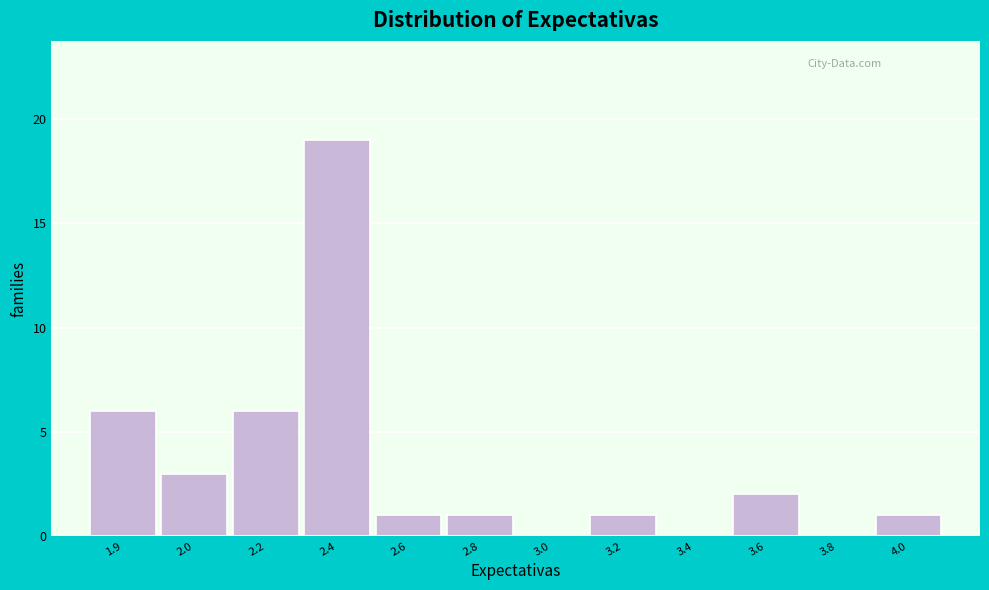

Reading left to right, transcribe all the data shown in this chart.

1.9=6	2.0=3	2.2=6	2.4=19	2.6=1	2.8=1	3.0=0	3.2=1	3.4=0	3.6=2	3.8=0	4.0=1